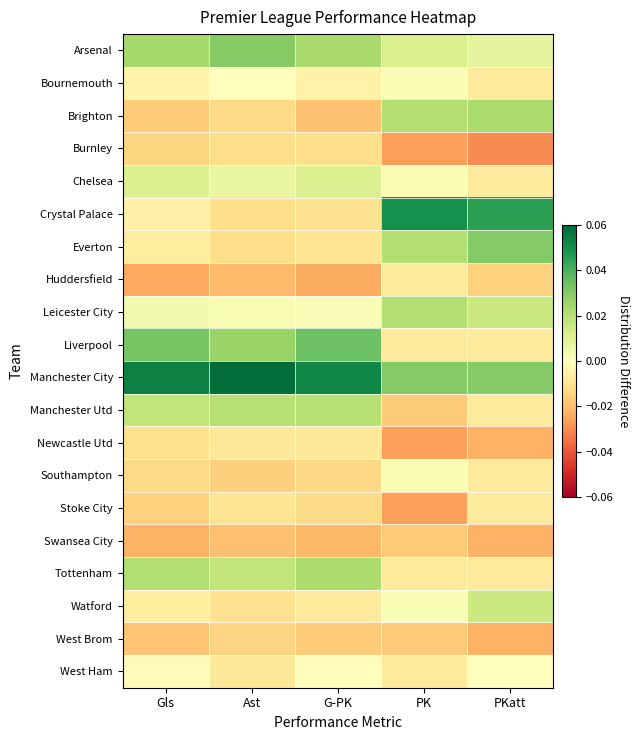

What is the greatest value displayed?

0.1